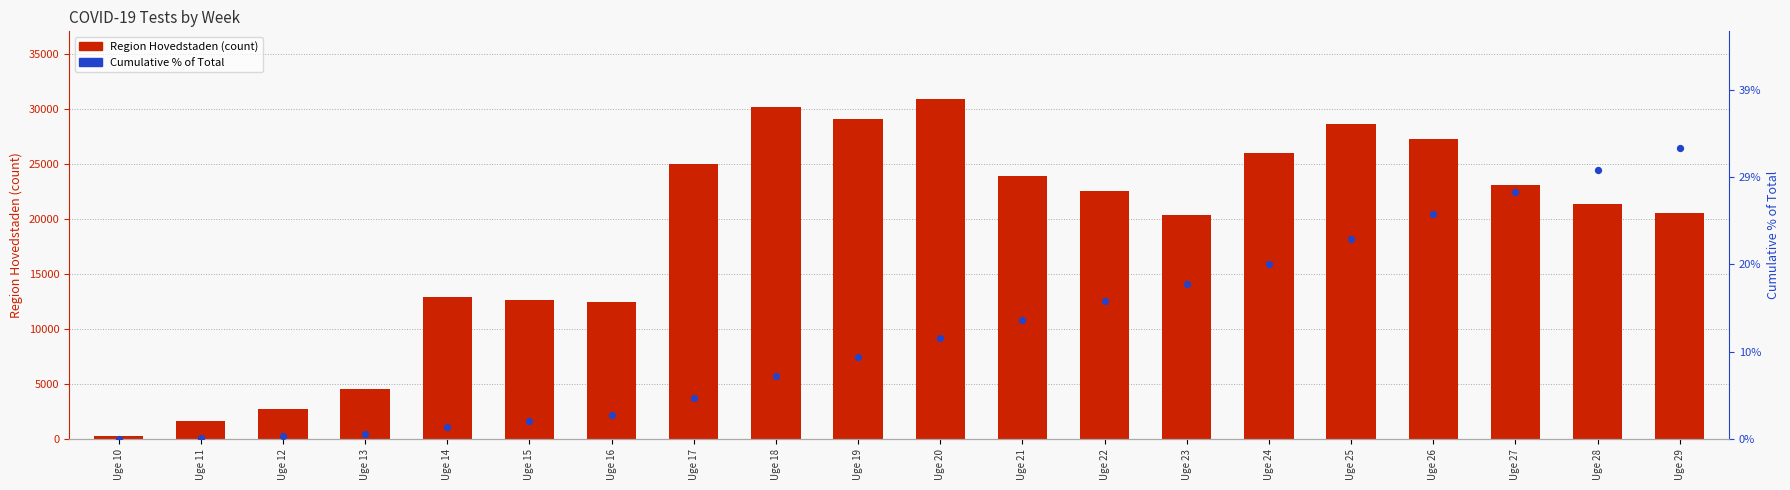

Which series reaches the maximum Y coordinate?

Region Hovedstaden (count)